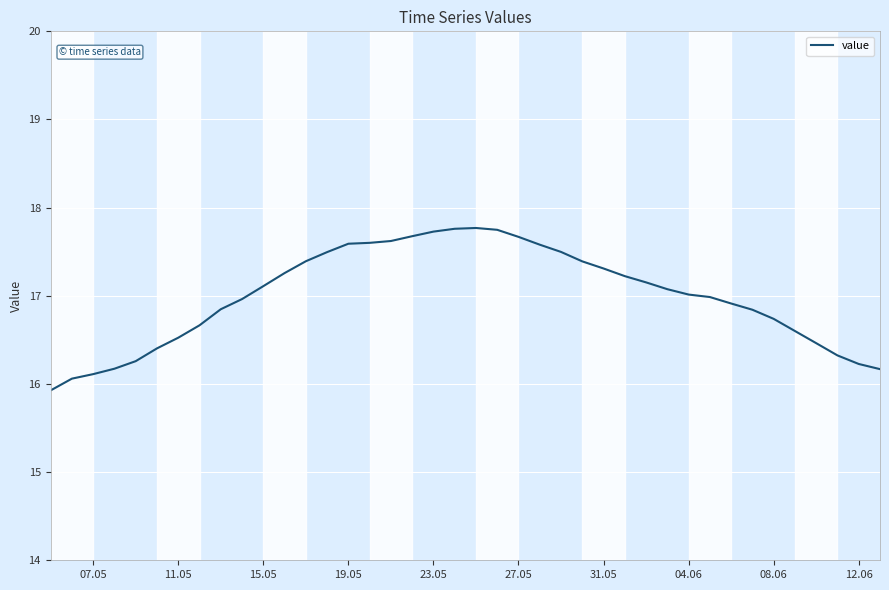

What is the difference between the maximum and minimum values?

1.8